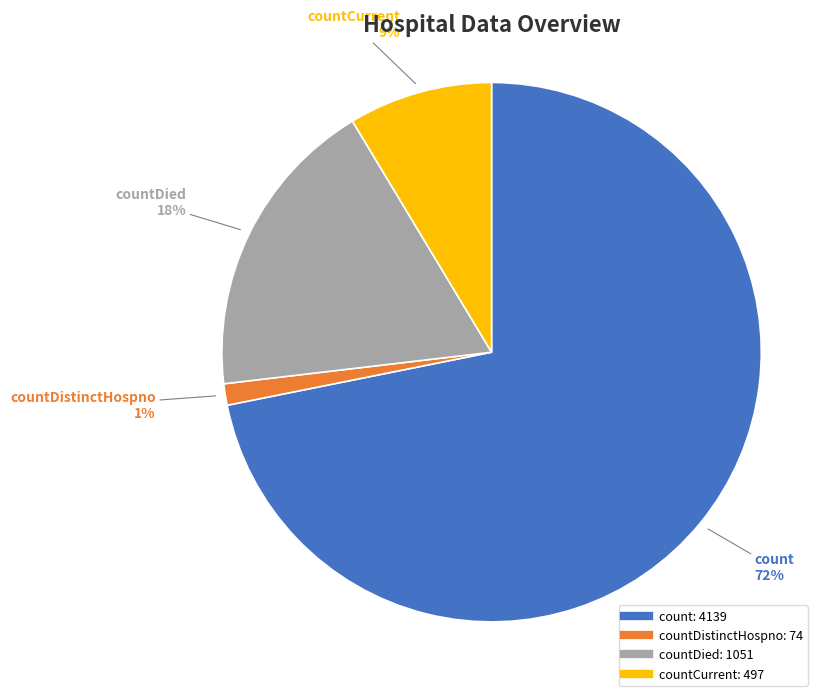

To the nearest percent, what is the average slice percentage?

25%